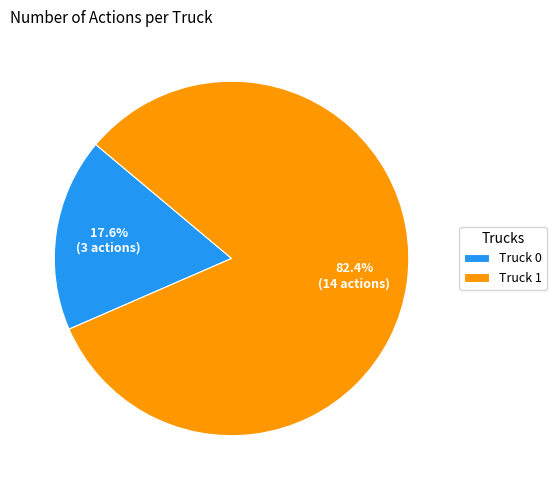

To the nearest percent, what is the difference between the largest and smallest slice percentages?

65%